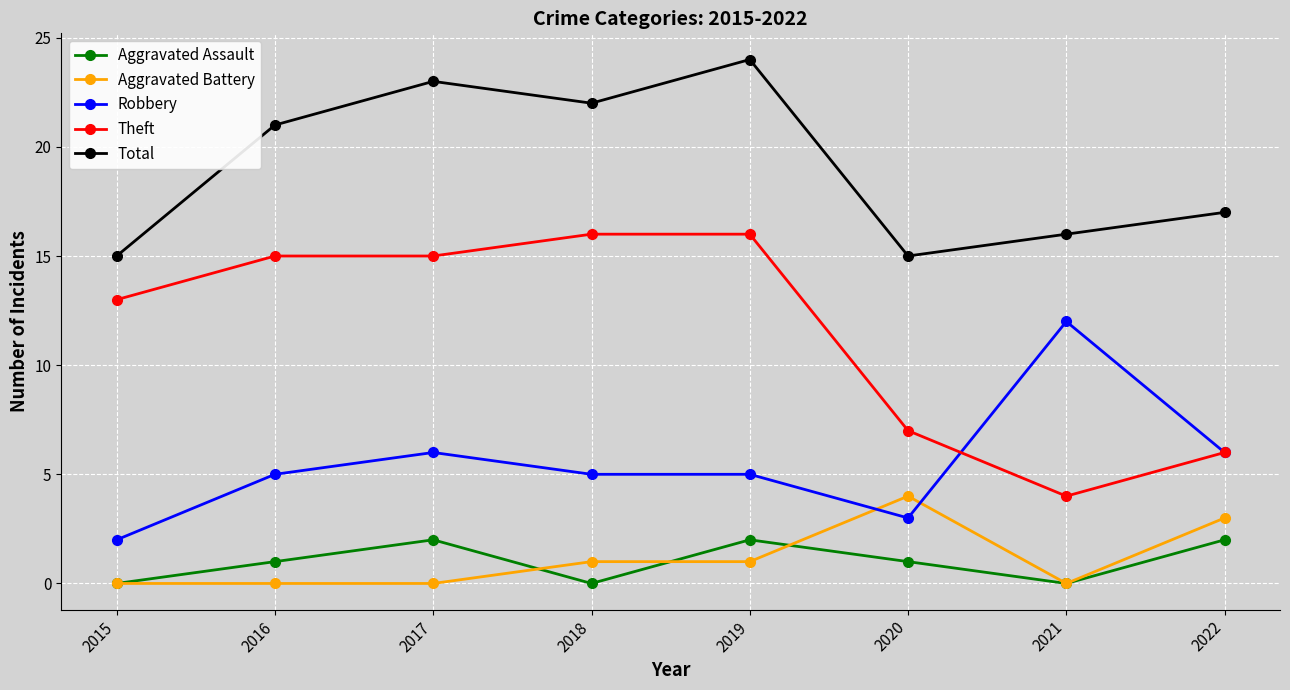

Which series has the largest range (max minus min)?

Theft